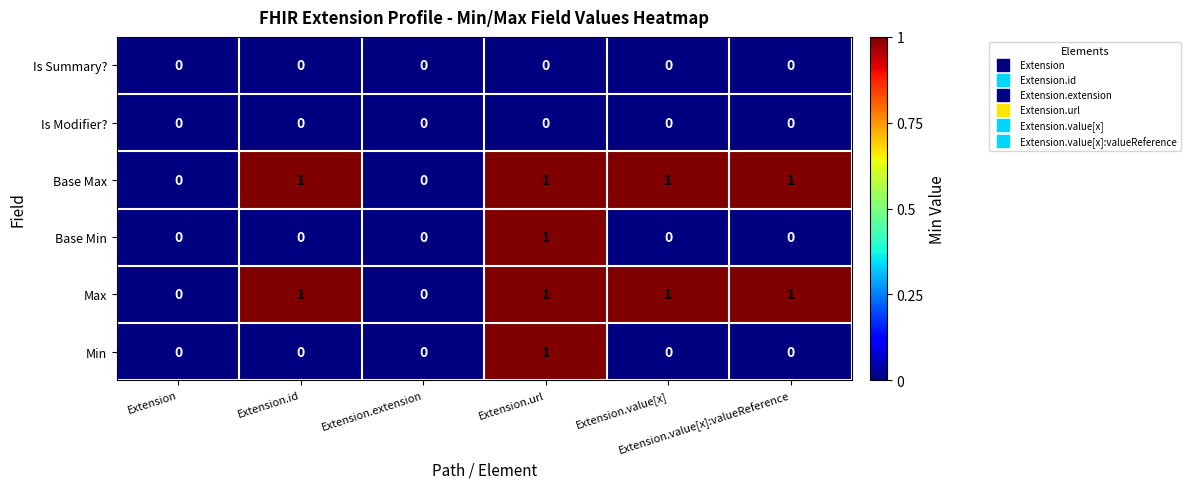

What is the sum of all Base Max values?

4